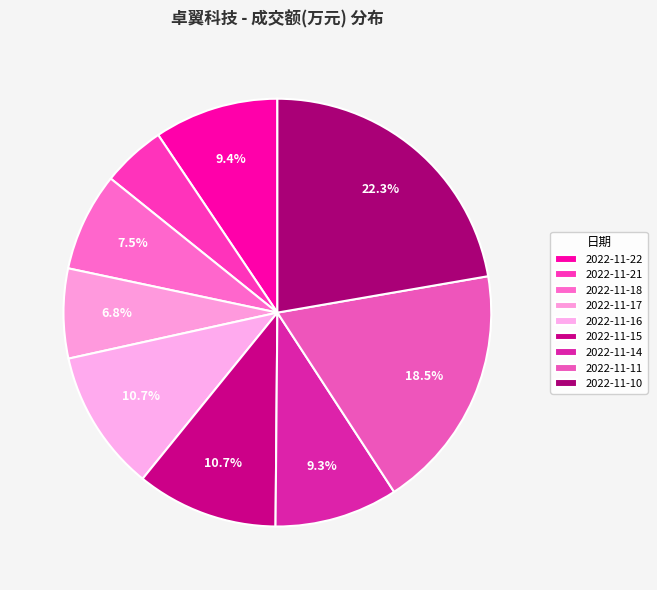

Which has a higher value, 2022-11-18 or 2022-11-10?

2022-11-10